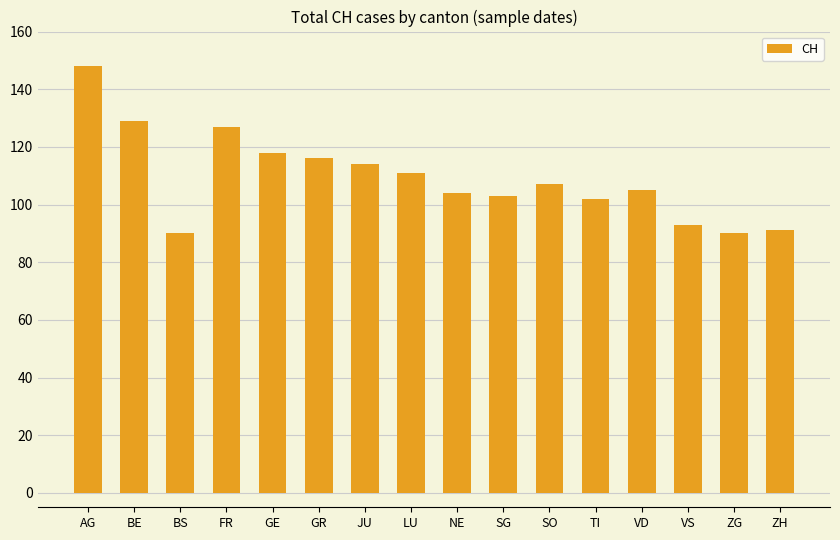

What is the ratio of the value at TI to the value at FR?

0.8